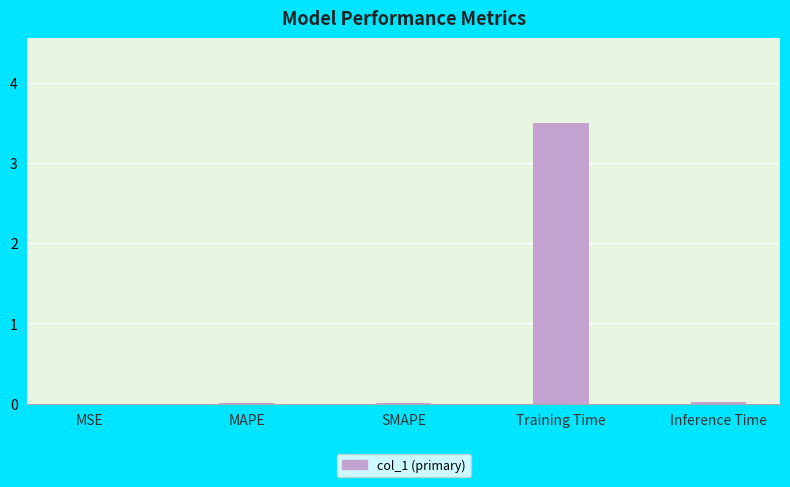

Does the chart contain stacked bars?

No